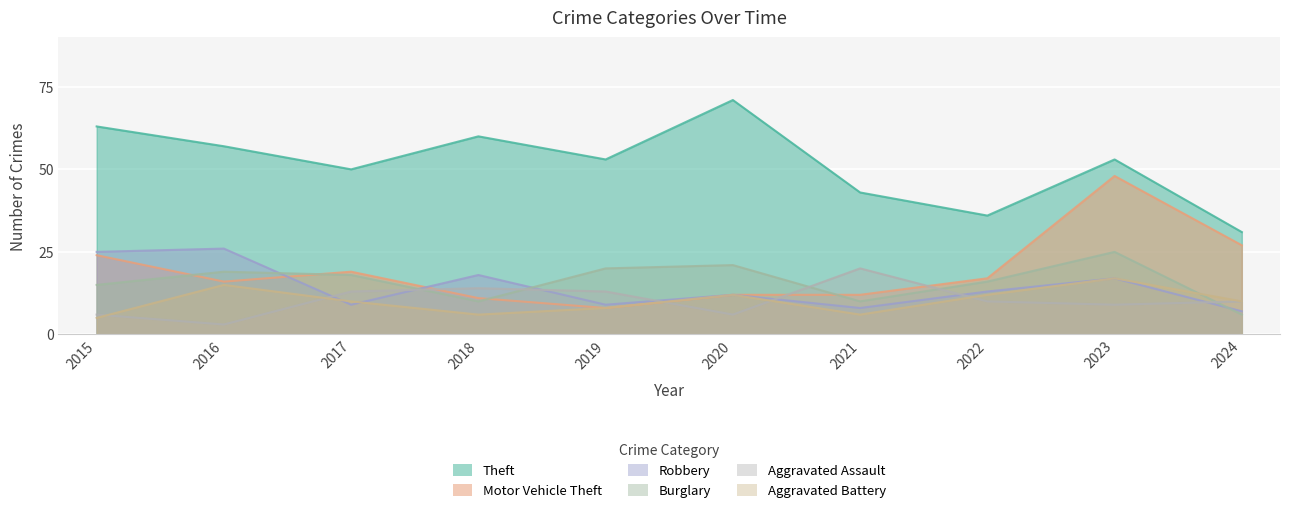

The value of Robbery at 2016 is 8. True or false?

False